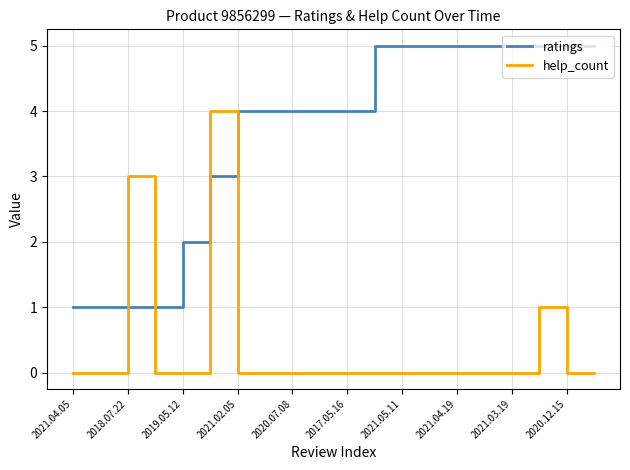

Which series has the largest total across all categories?

ratings